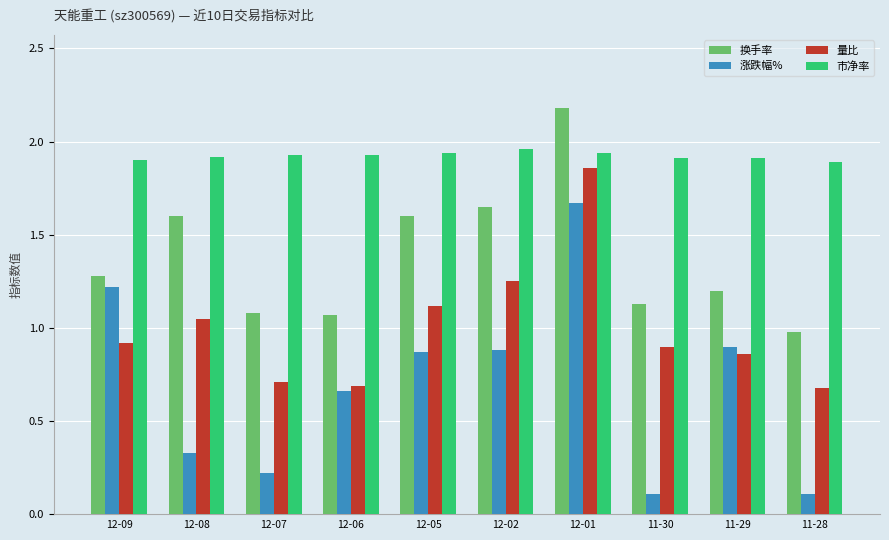

What is the sum of the 换手率 values at 12-06 and 12-08?

2.7